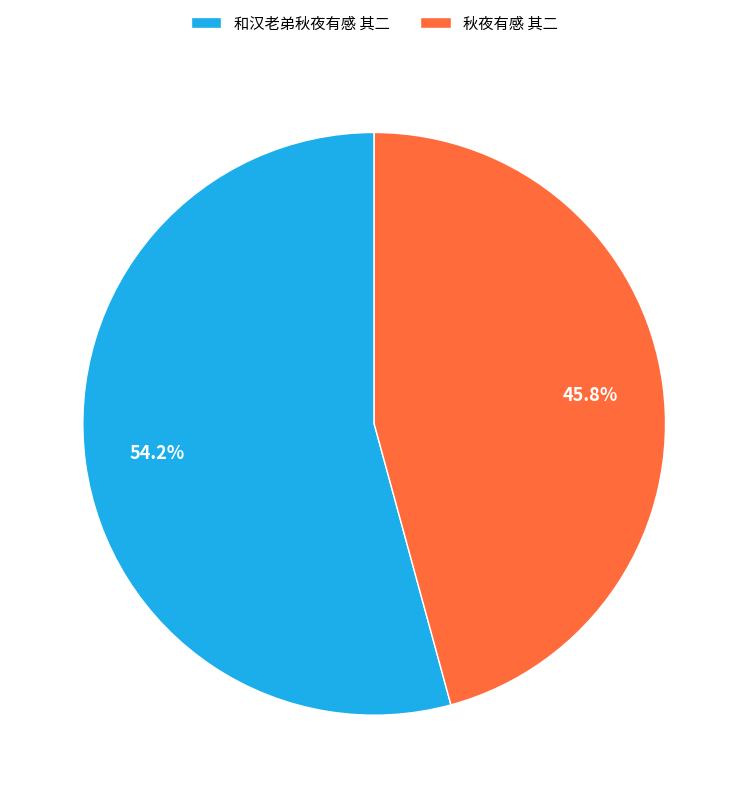

How many segments does this pie chart have?

2